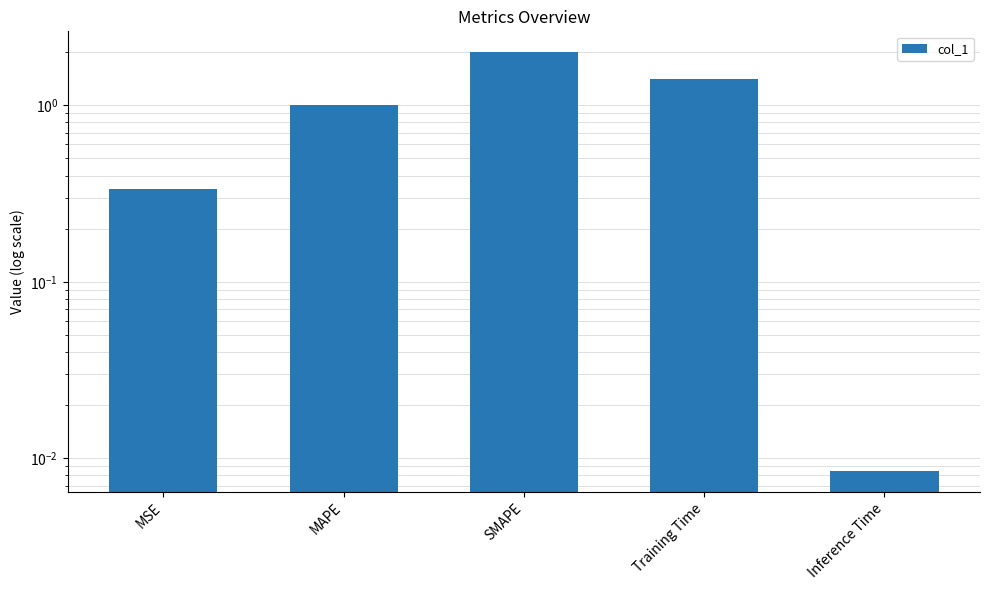

The chart shows a value of 0.0 at Inference Time. True or false?

False